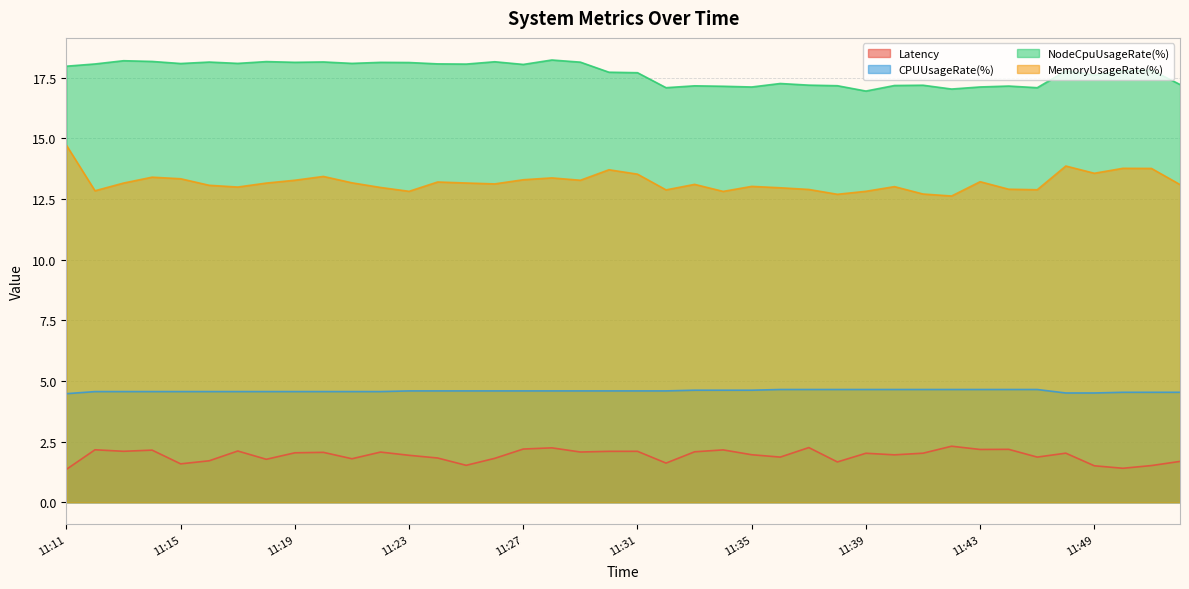

Which series has the largest total across all categories?

NodeCpuUsageRate(%)